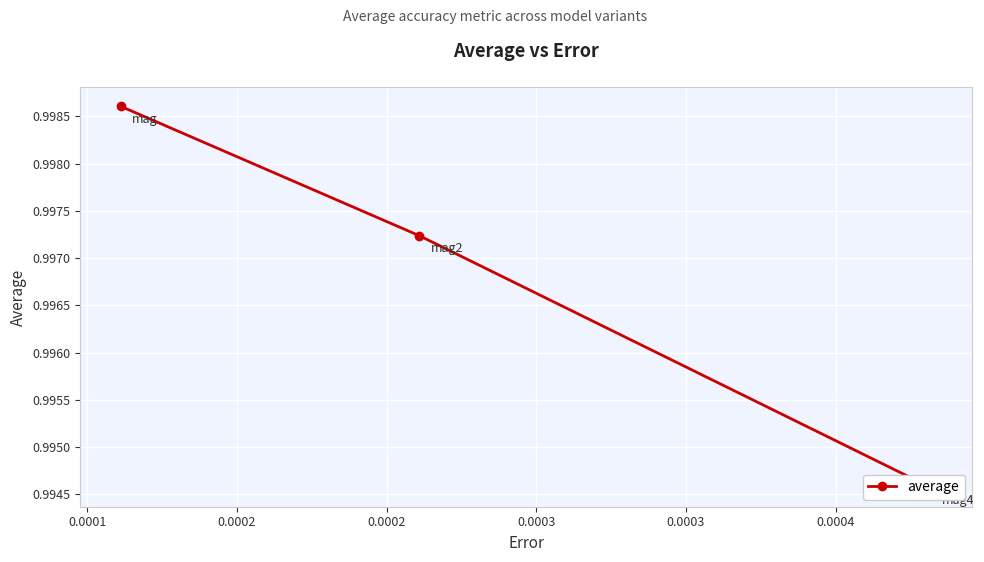

How many lines are shown in the chart?

1